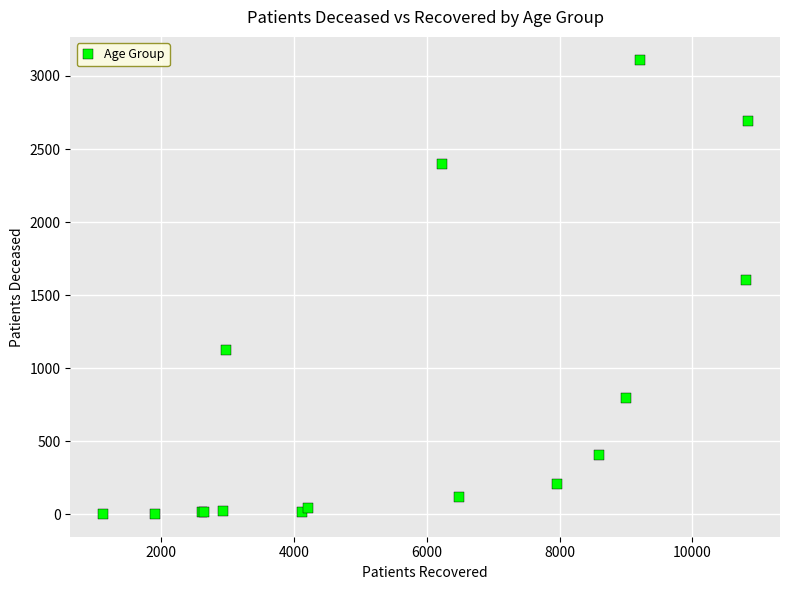

What Y value in the scatter plot is closest to 1557?

1605